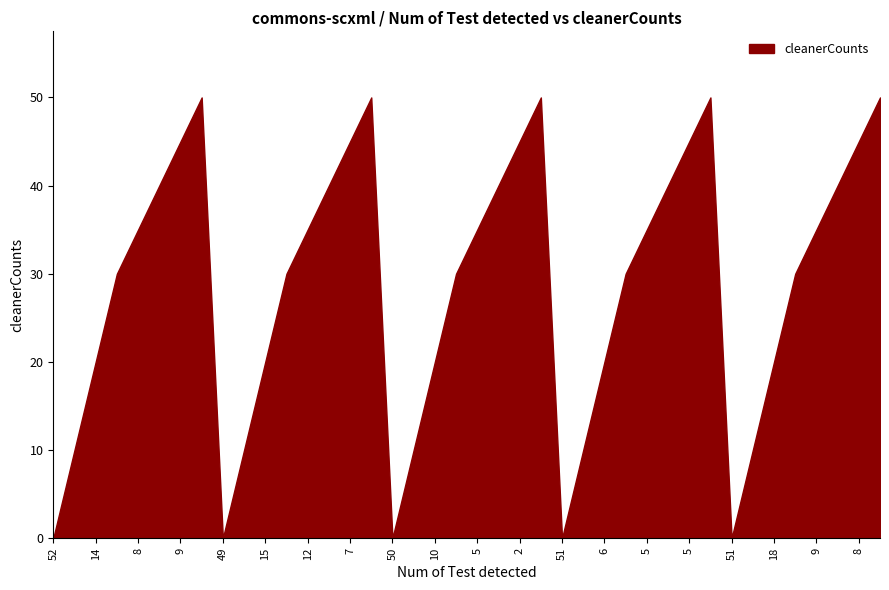

How many points are higher than both their immediate neighbors (excluding endpoints)?

4